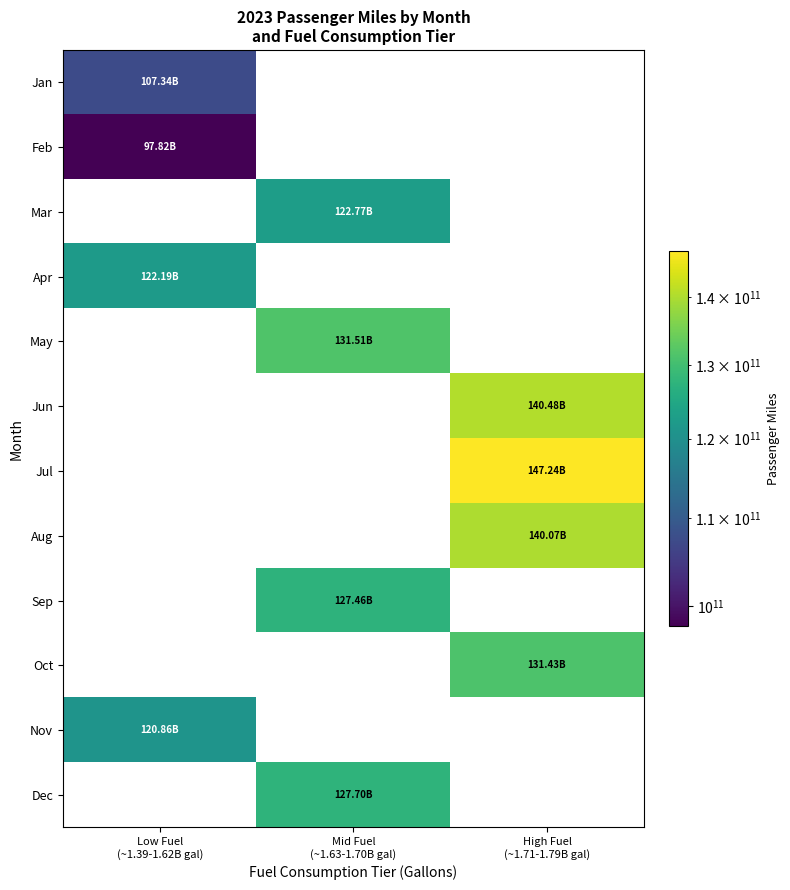

How many categories are shown in the chart?

3